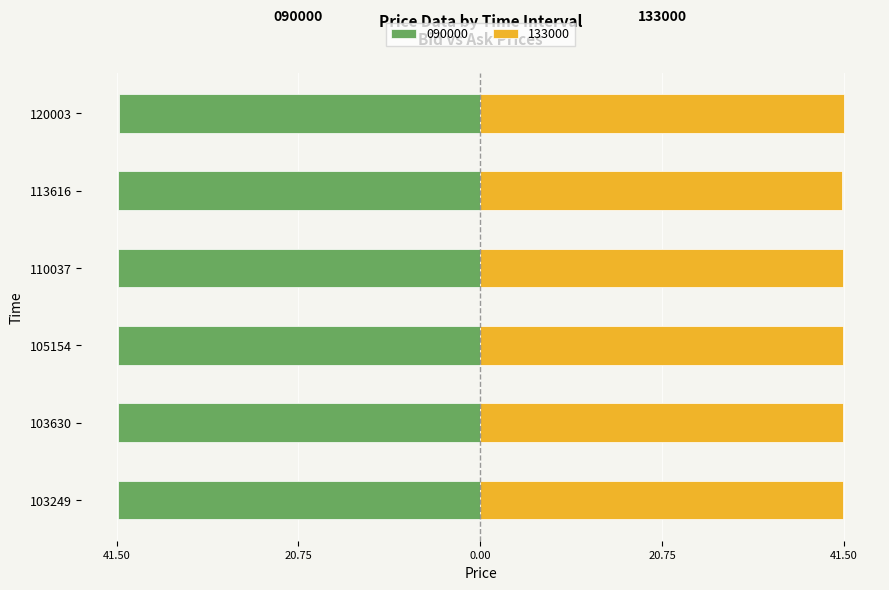

Is it true that 133000 equals 41.5 at 120003?

True